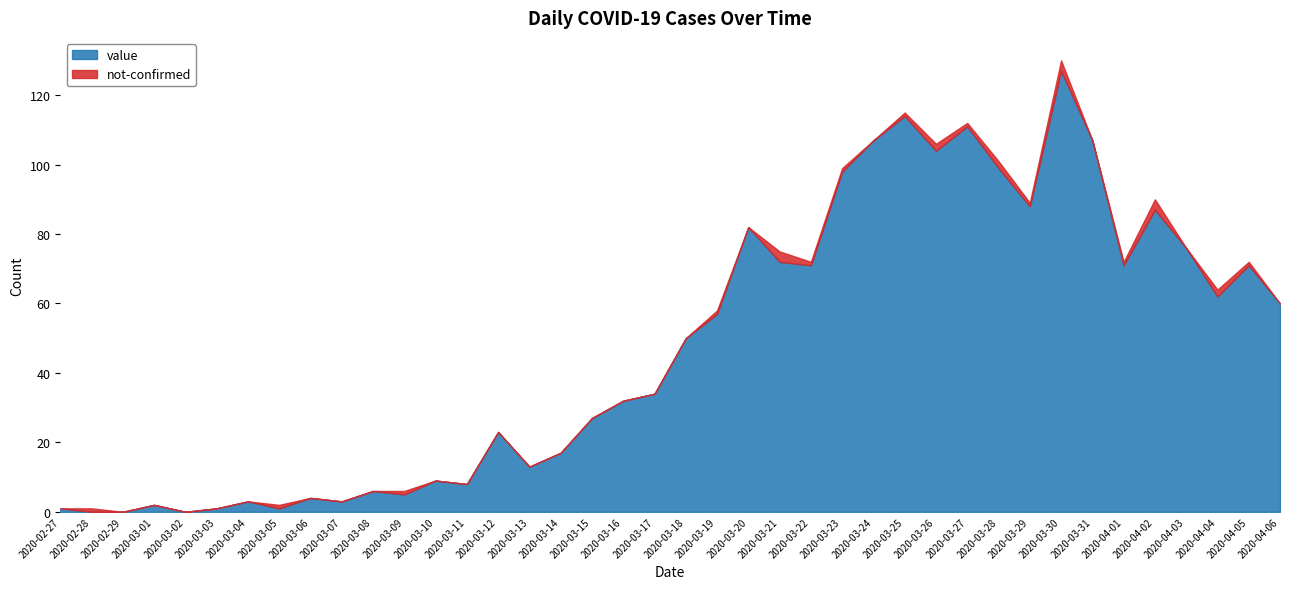

After their last crossing, which series has the higher values: value or not-confirmed?

not-confirmed